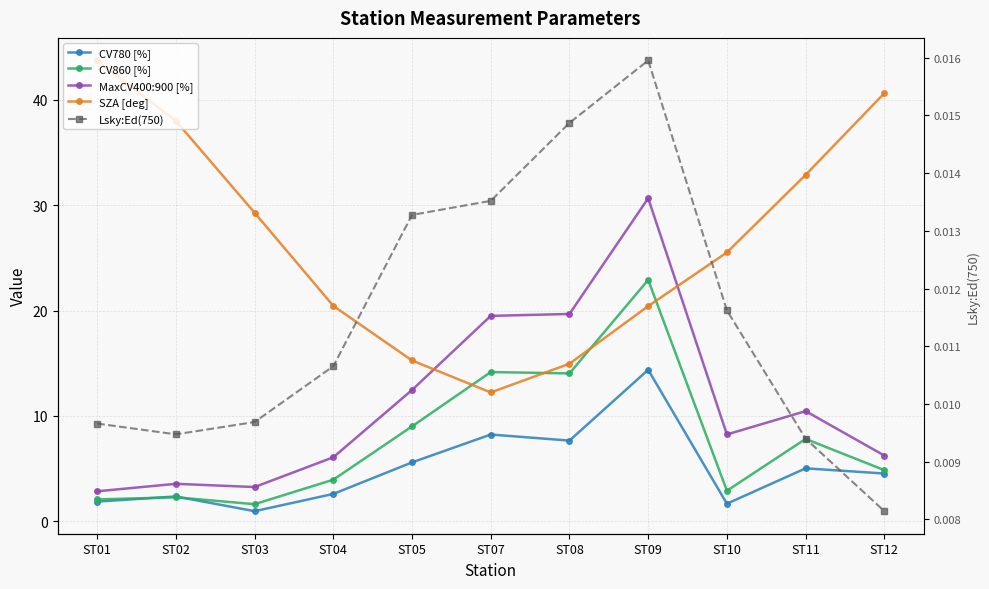

At which category is the sum across all series the highest?

ST09